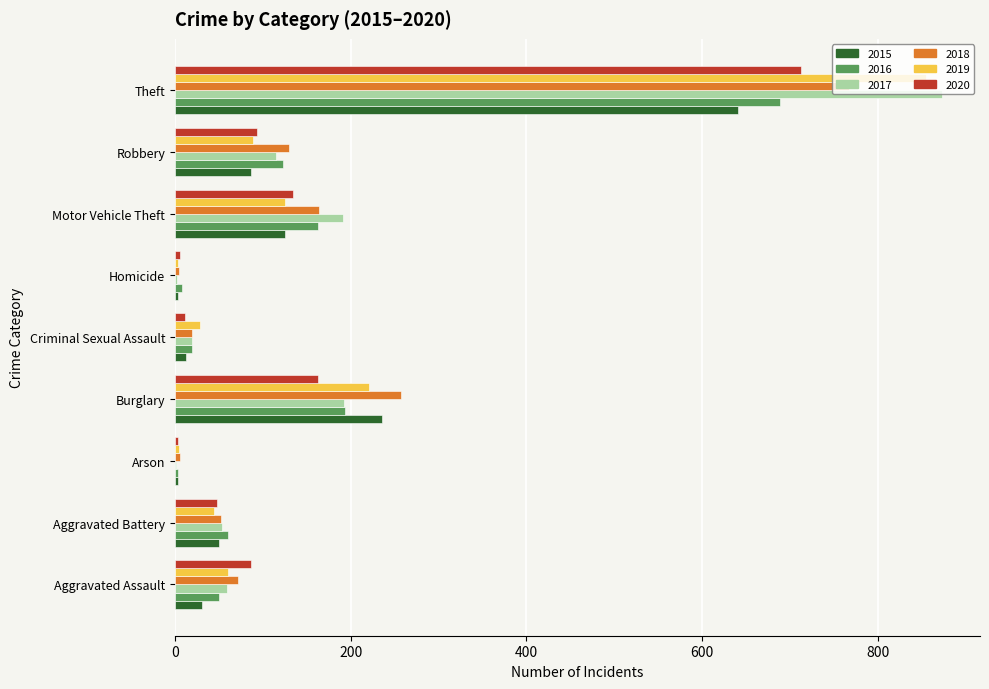

What is the sum of the 2019 values at Motor Vehicle Theft and Aggravated Assault?

186